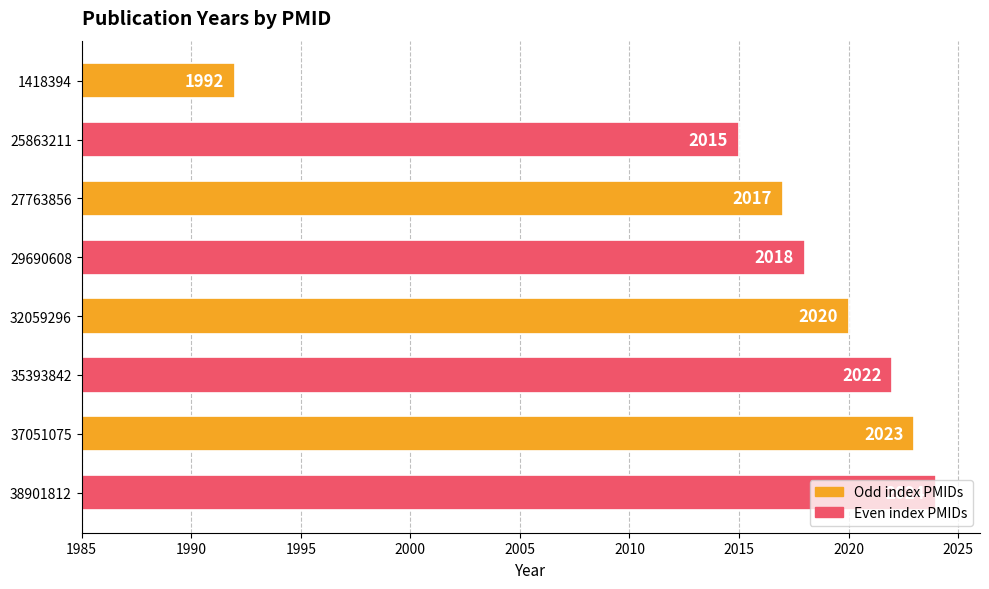

What is the change in value from 37051075 to 38901812?

+1